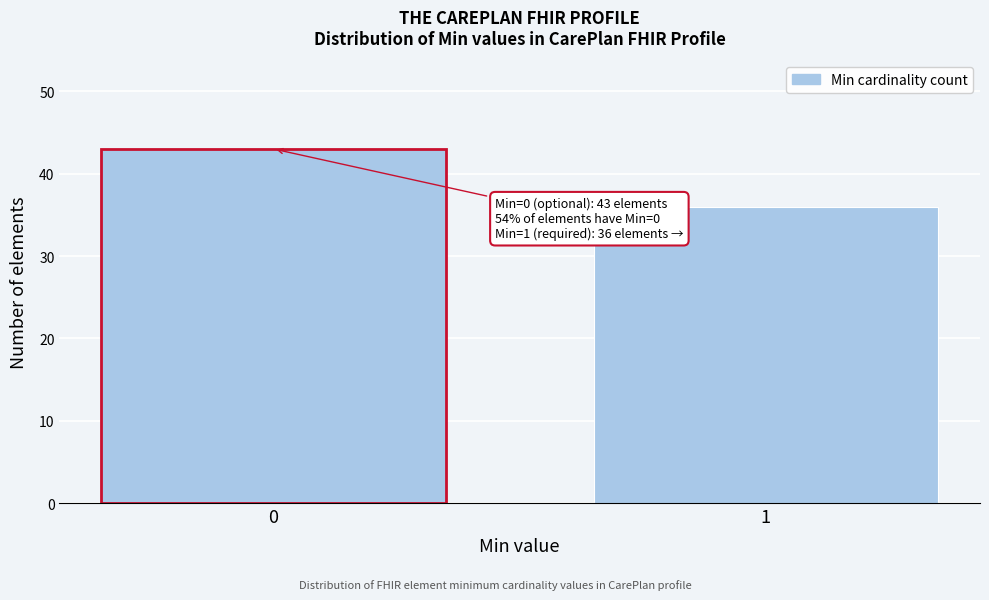

Reading left to right, what are all the values shown in this chart?

43	36